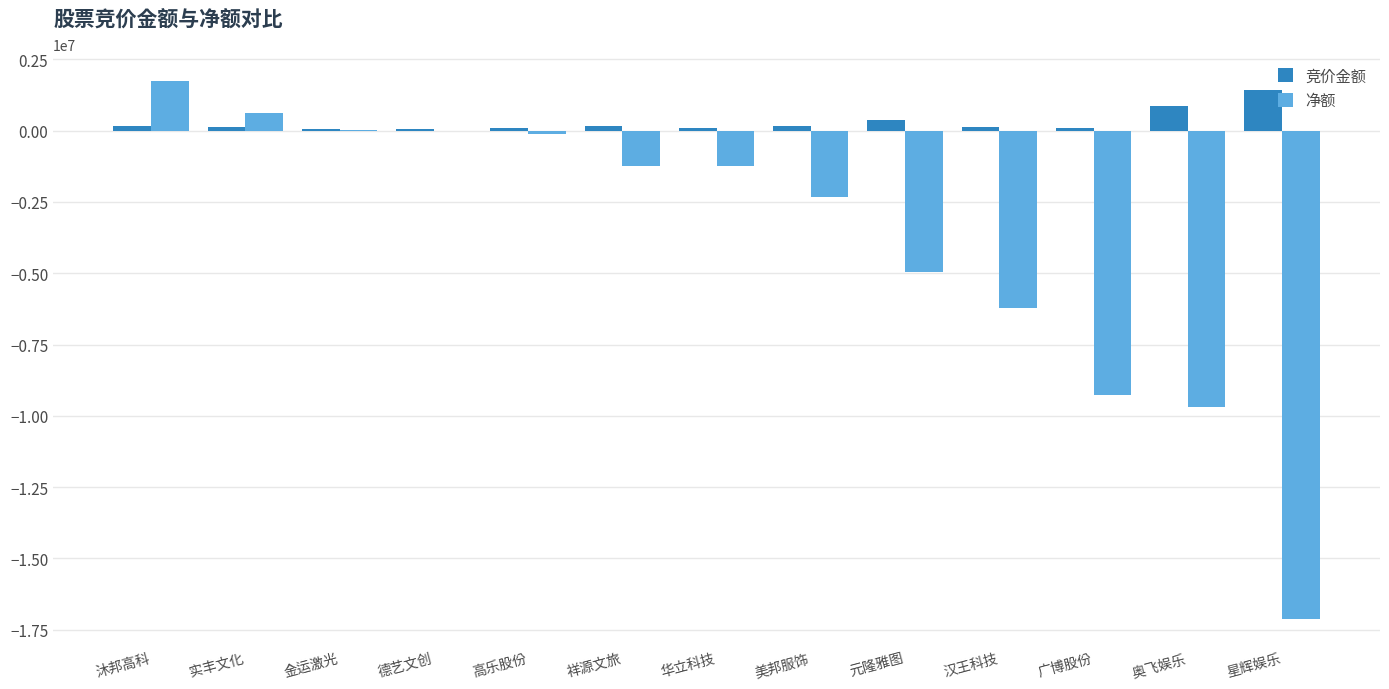

How many groups of bars are there?

13